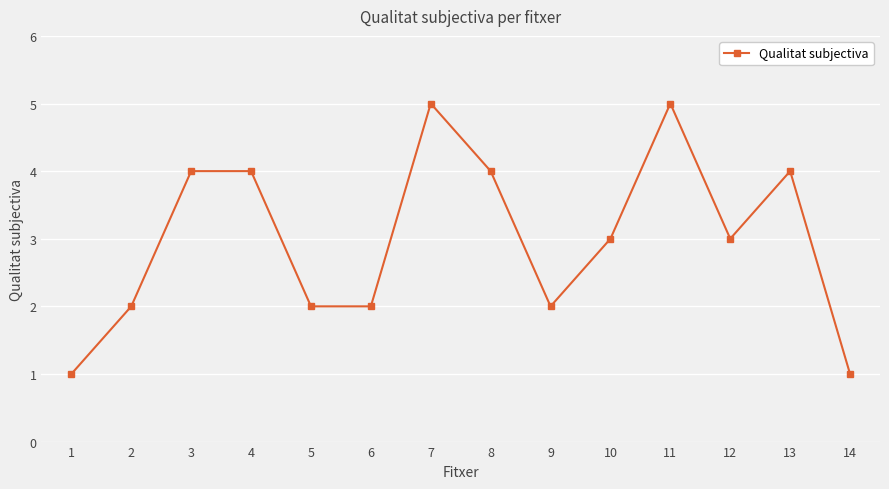

What is the change in value from 4 to 10?

-1